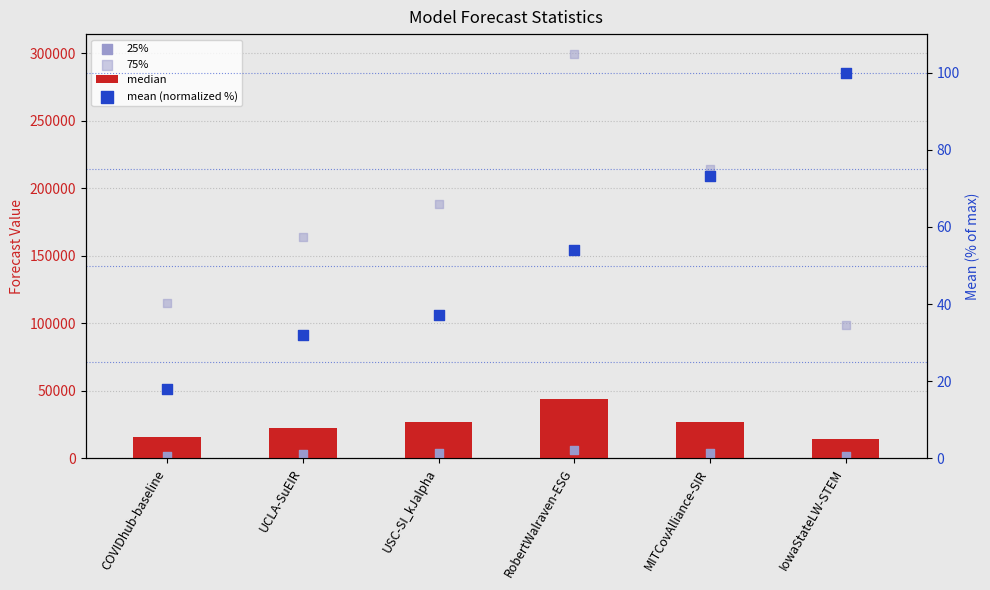

Which series has the widest spread of Y values?

75%